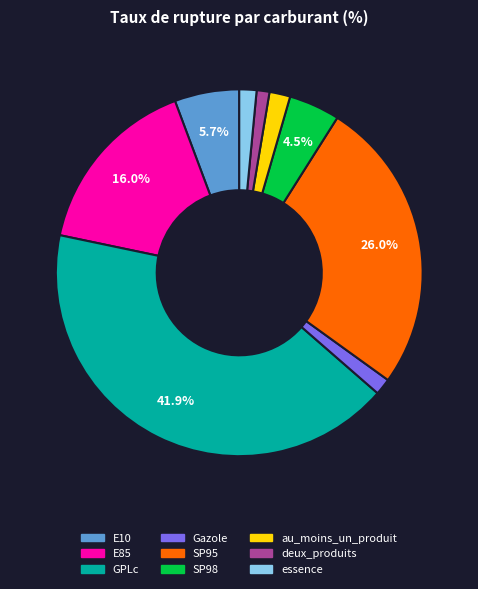

Which category has the biggest portion of the pie?

GPLc